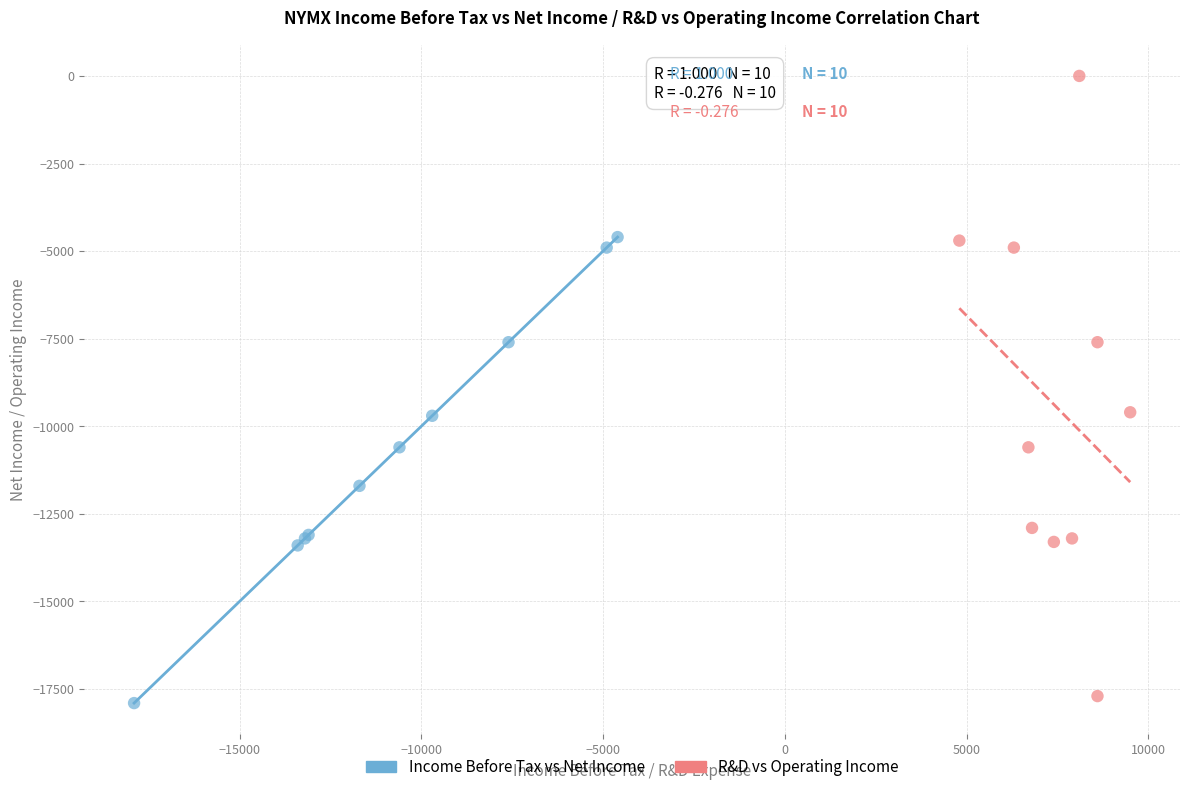

Which series contains the lowest Y value?

Income Before Tax vs Net Income